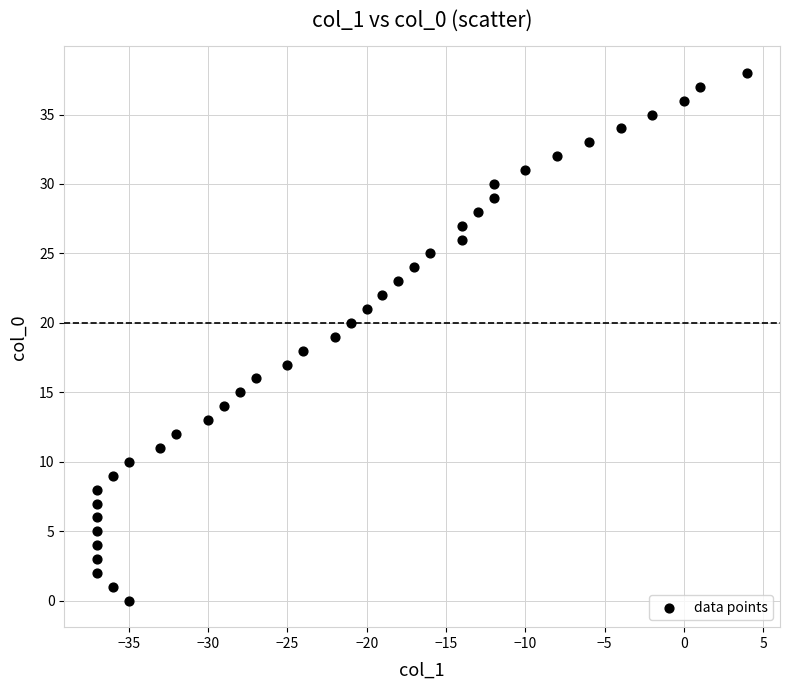

What is the range of Y values (max minus min)?

38